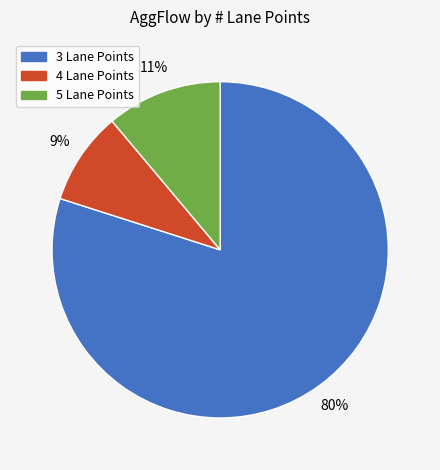

Does any single category account for the majority?

Yes